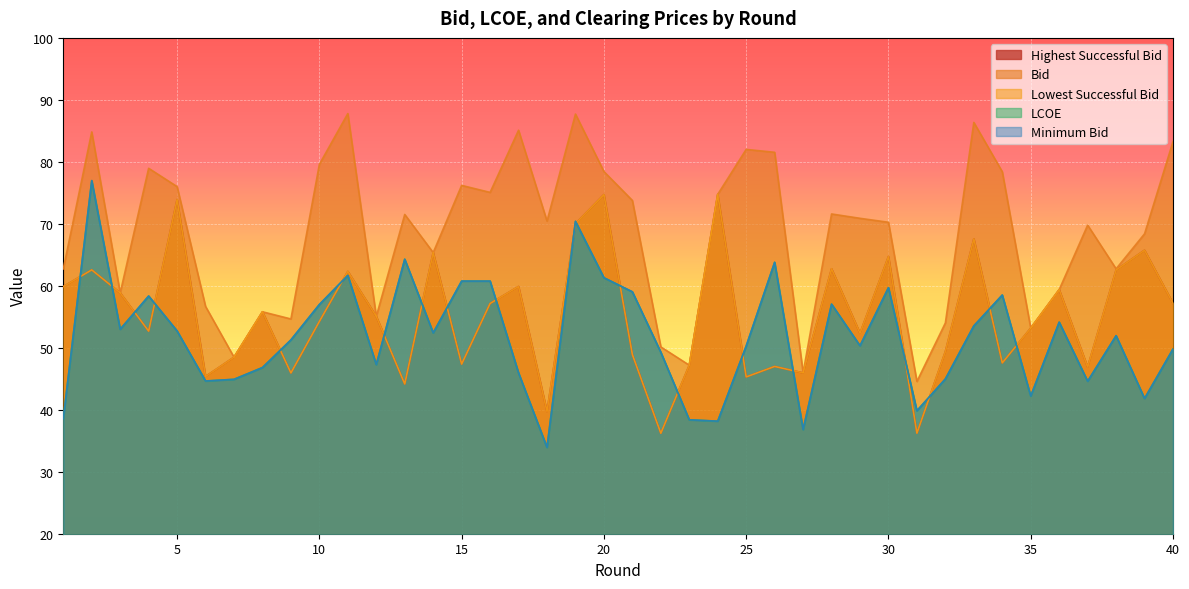

Rank the series at 12 from highest to lowest value.

highest_suc, bid, lowest_suc, lcoe, minimum_bid